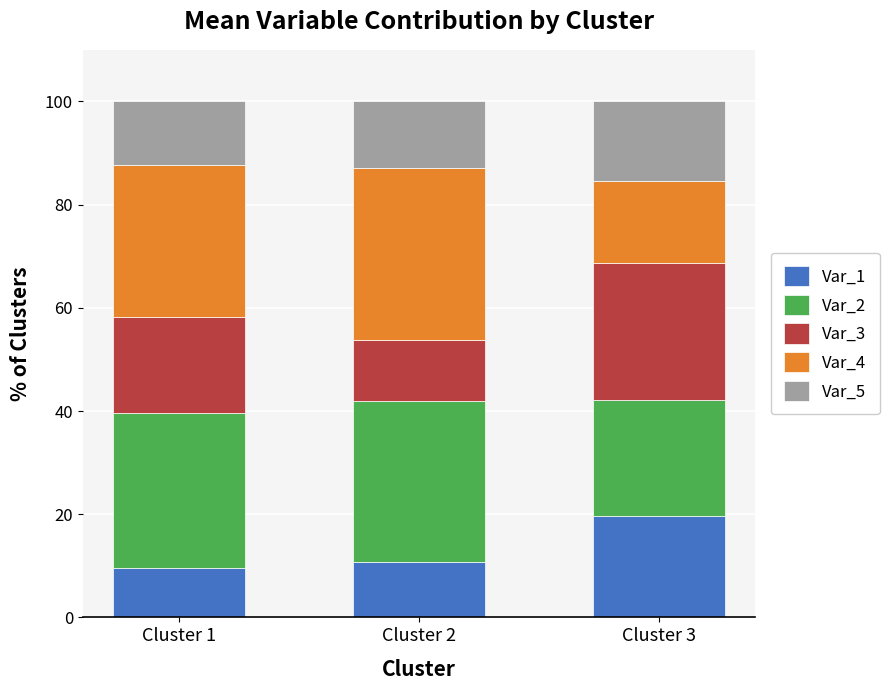

Which category has the highest value in the Var_1 series?

Cluster 3